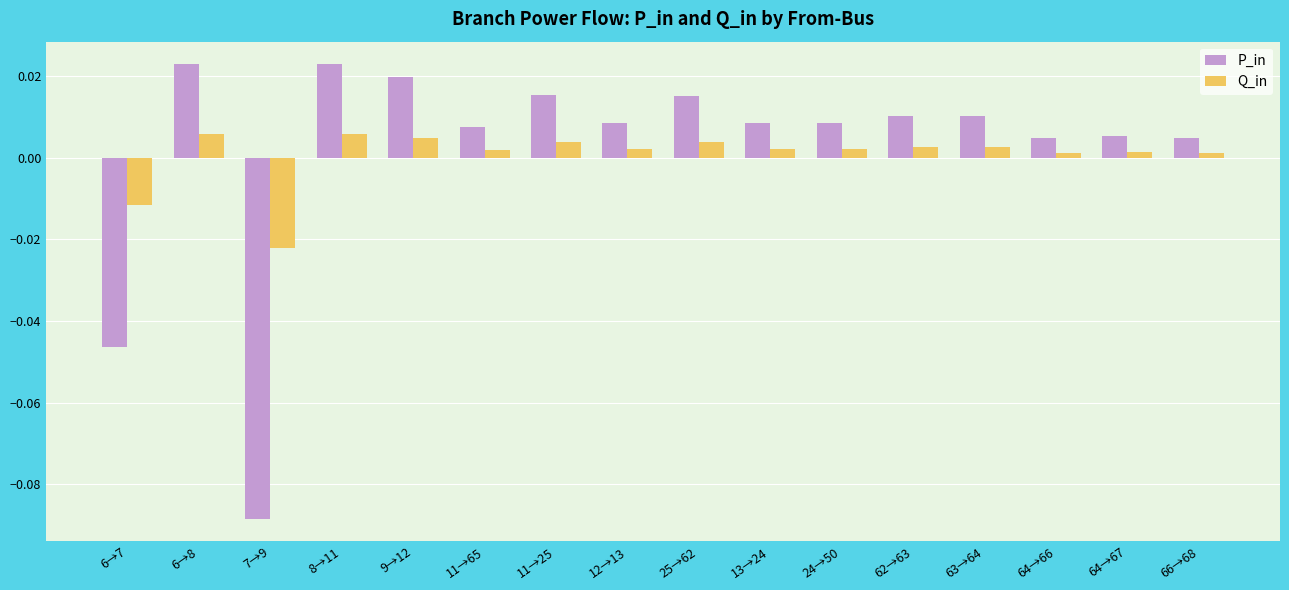

Is the value of Q_in at 25→62 greater than the value of P_in at 9→12?

No